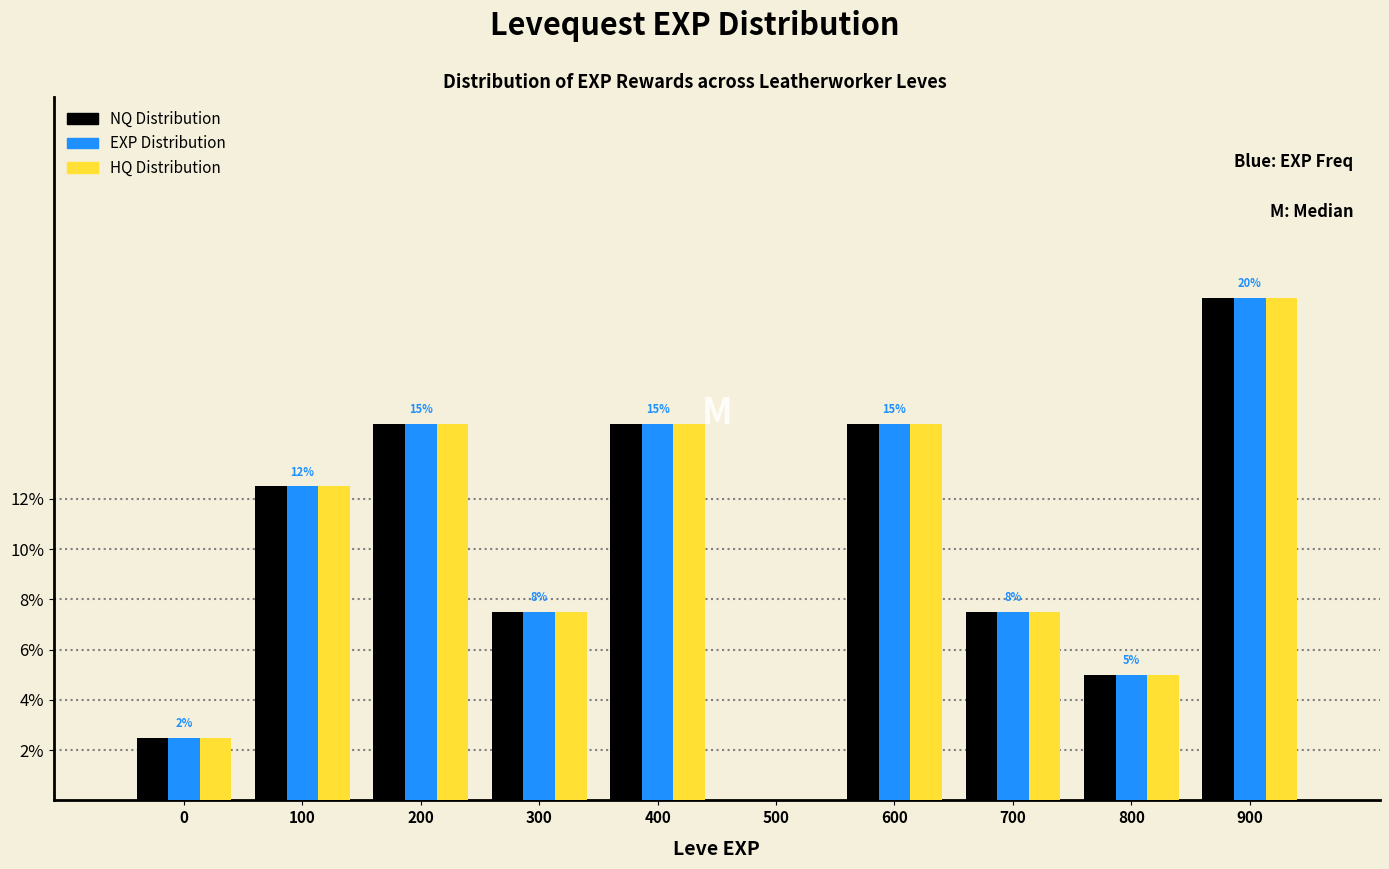

At which category does the chart reach its peak across all series?

900